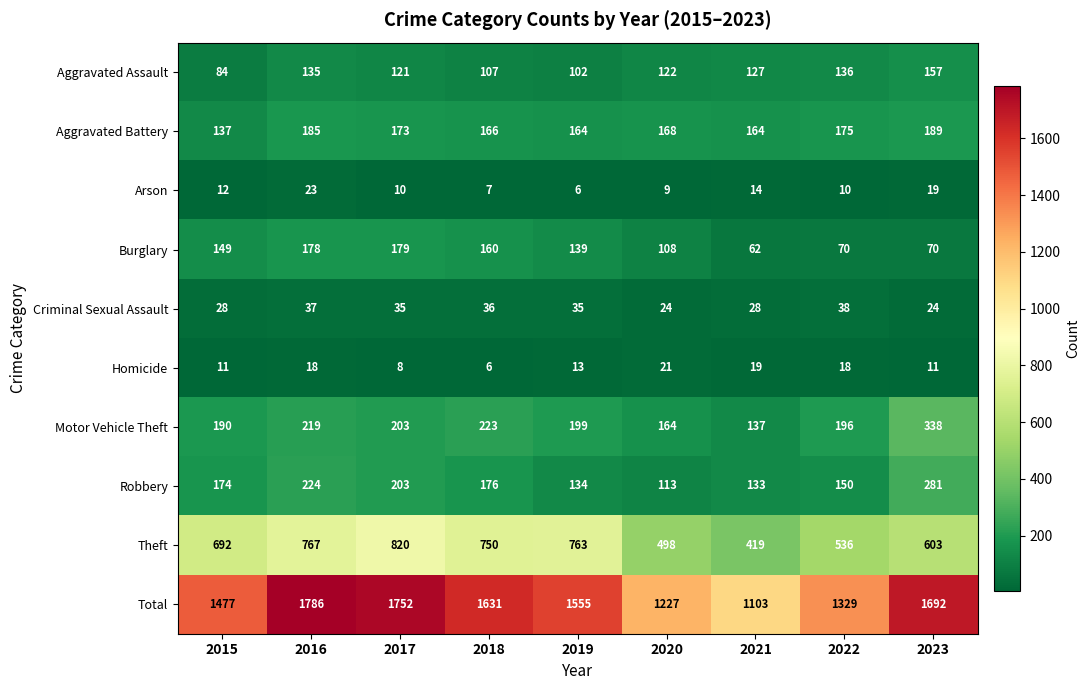

Rank the series by their maximum value, from highest to lowest.

Total, Theft, Motor Vehicle Theft, Robbery, Aggravated Battery, Burglary, Aggravated Assault, Criminal Sexual Assault, Arson, Homicide